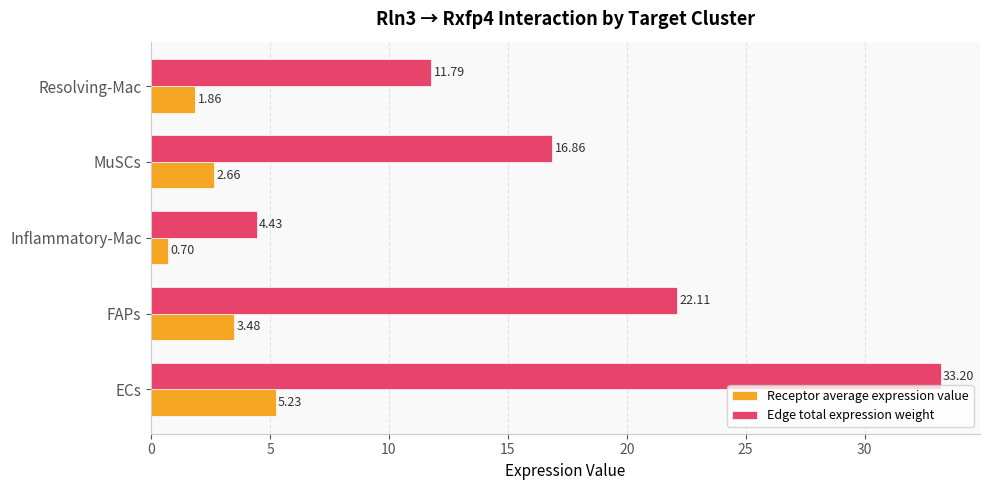

Which series changed the most between FAPs and Inflammatory-Mac?

Edge total expression weight